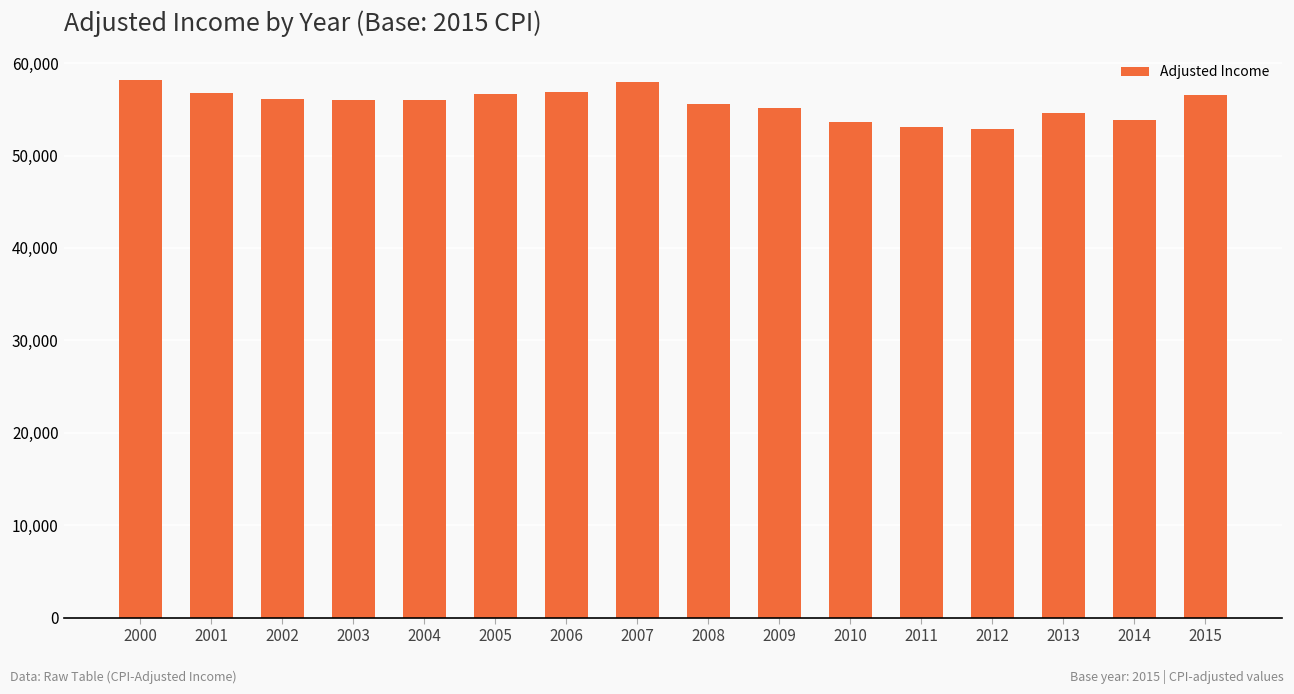

Which has a higher value, 2014 or 2007?

2007